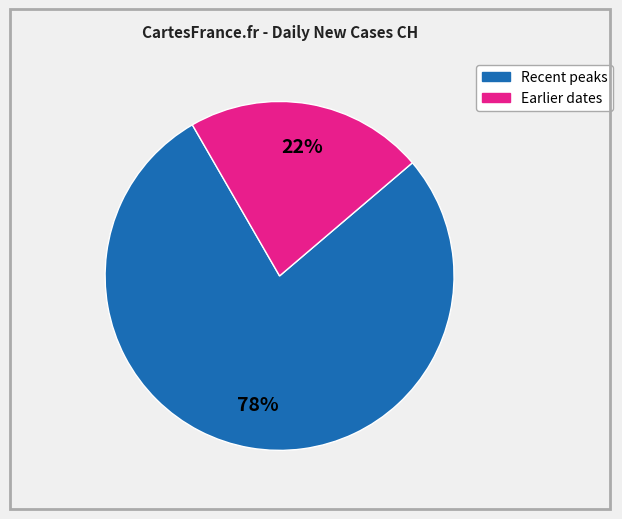

To the nearest percent, what is the average slice percentage?

50%